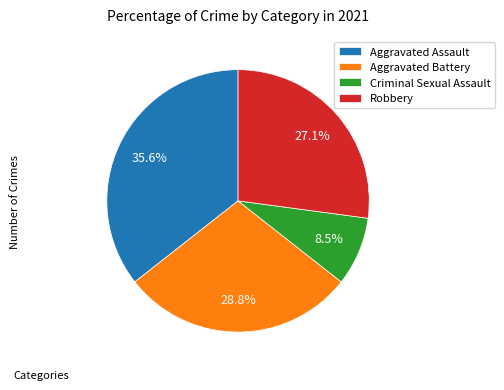

The Aggravated Battery slice represents 29% of the pie. True or false?

True